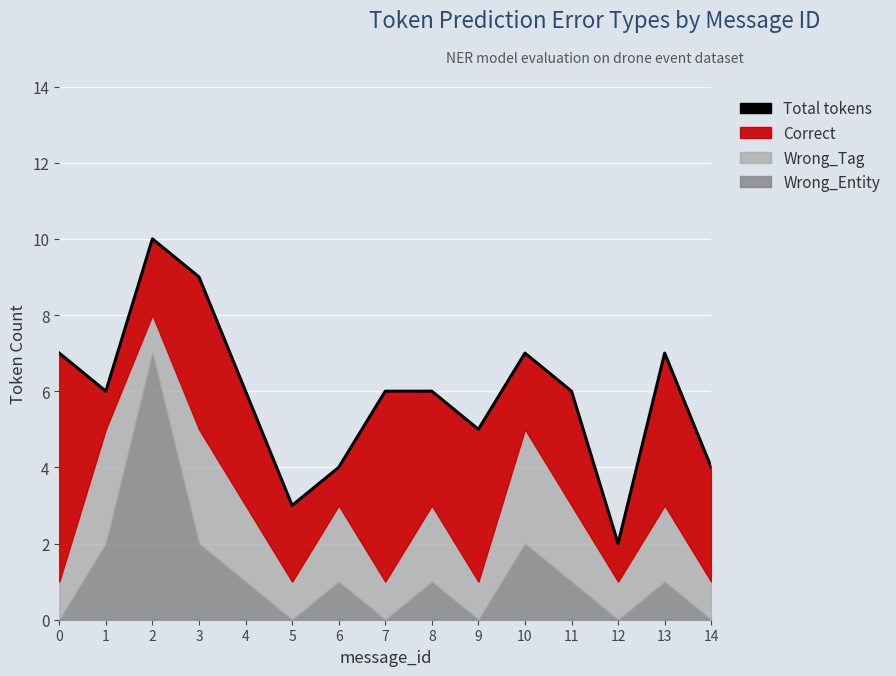

Count the number of categories in the chart.

15